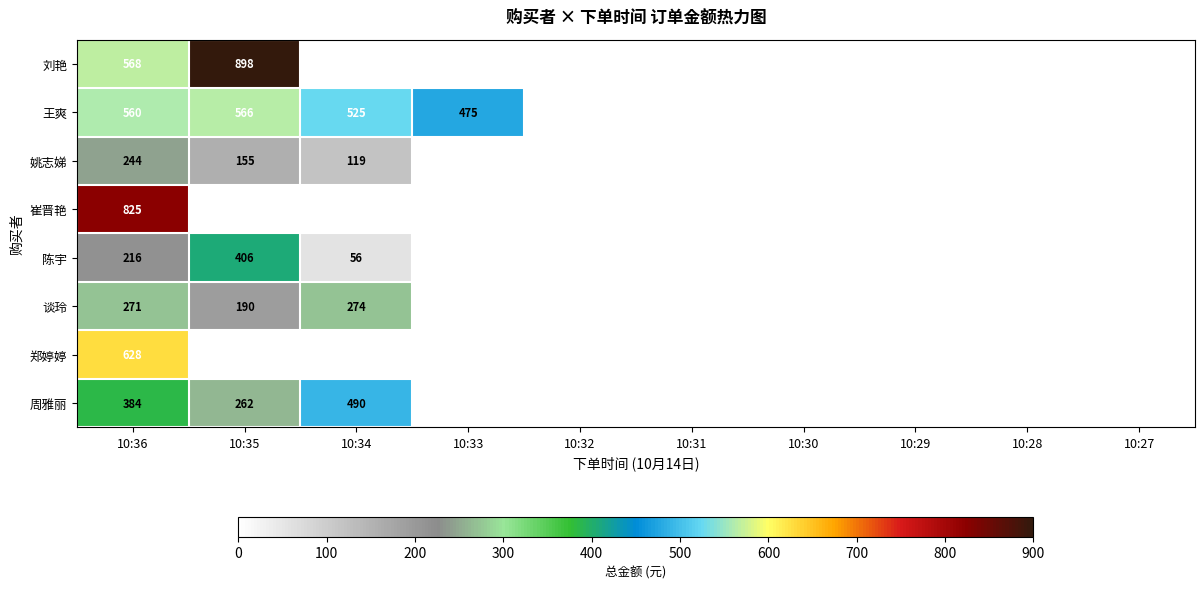

Is it true that 王爽 equals 566 at 10:35?

True